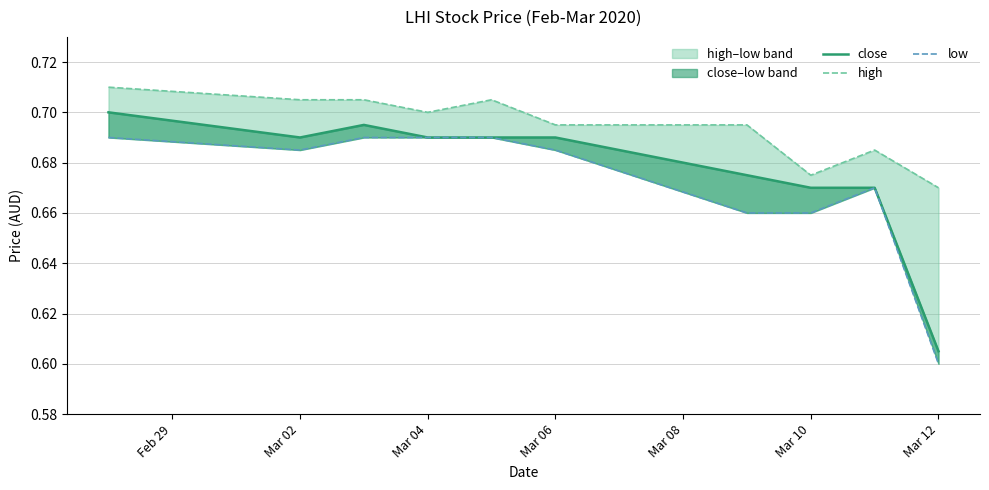

The high series shows 0.2 at Mar 06. True or false?

False